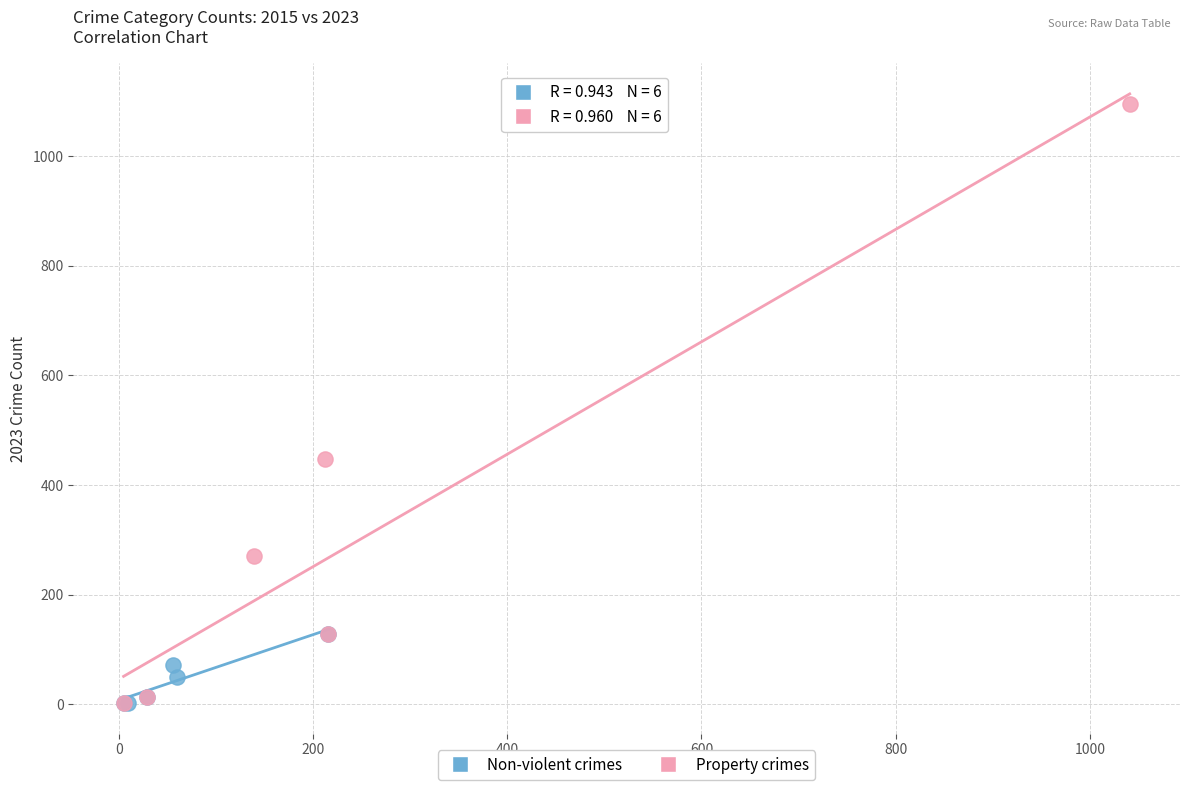

Which series has the largest Y range (max minus min)?

Property crimes